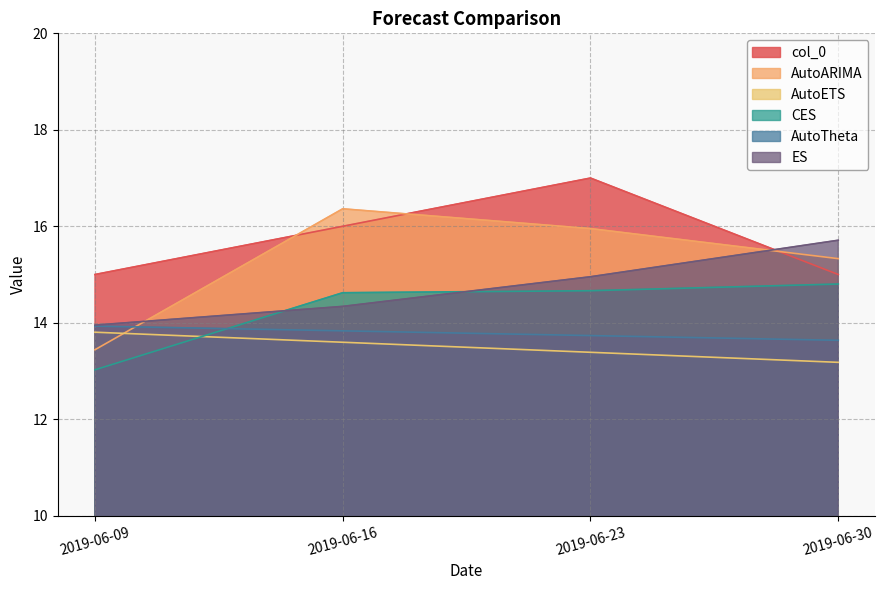

Rank the series at 2019-06-23 from lowest to highest value.

AutoETS, AutoTheta, CES, ES, AutoARIMA, col_0